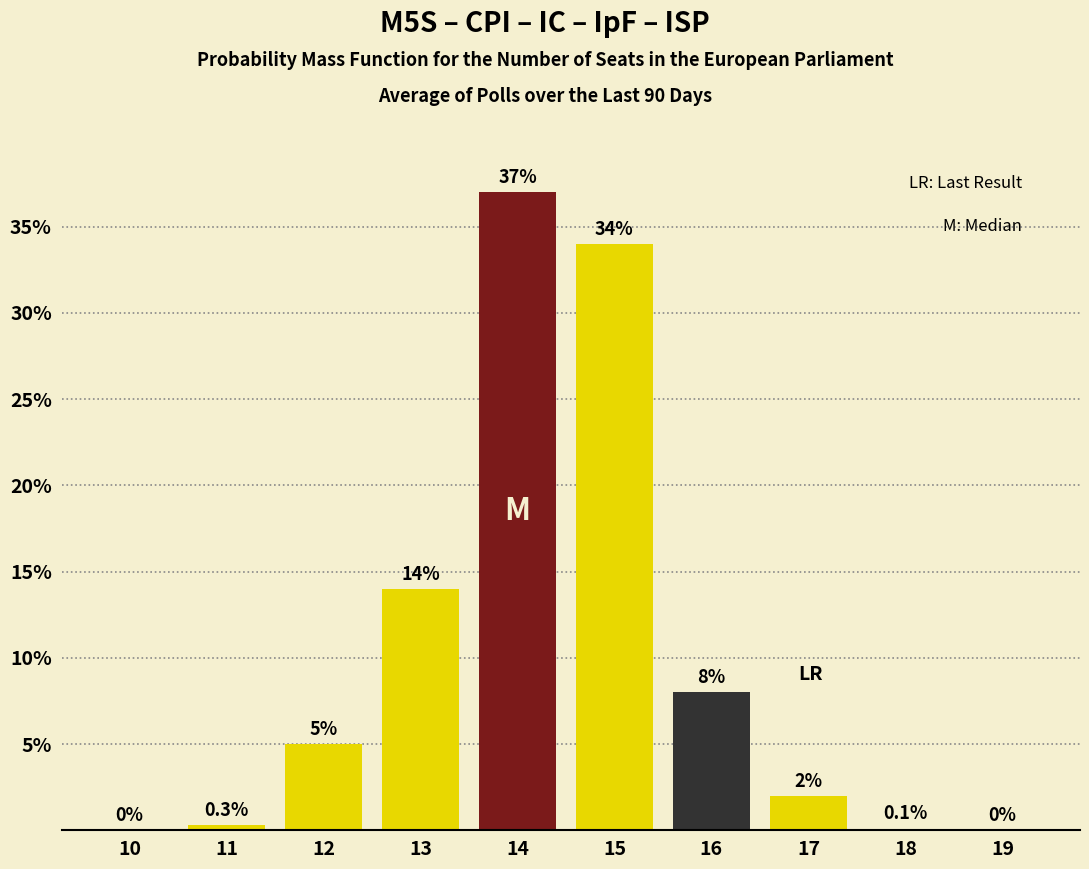

Reading right to left, list all the values displayed in this chart.

19=0.0	18=0.1	17=2.0	16=8.0	15=34.0	14=37.0	13=14.0	12=5.0	11=0.3	10=0.0